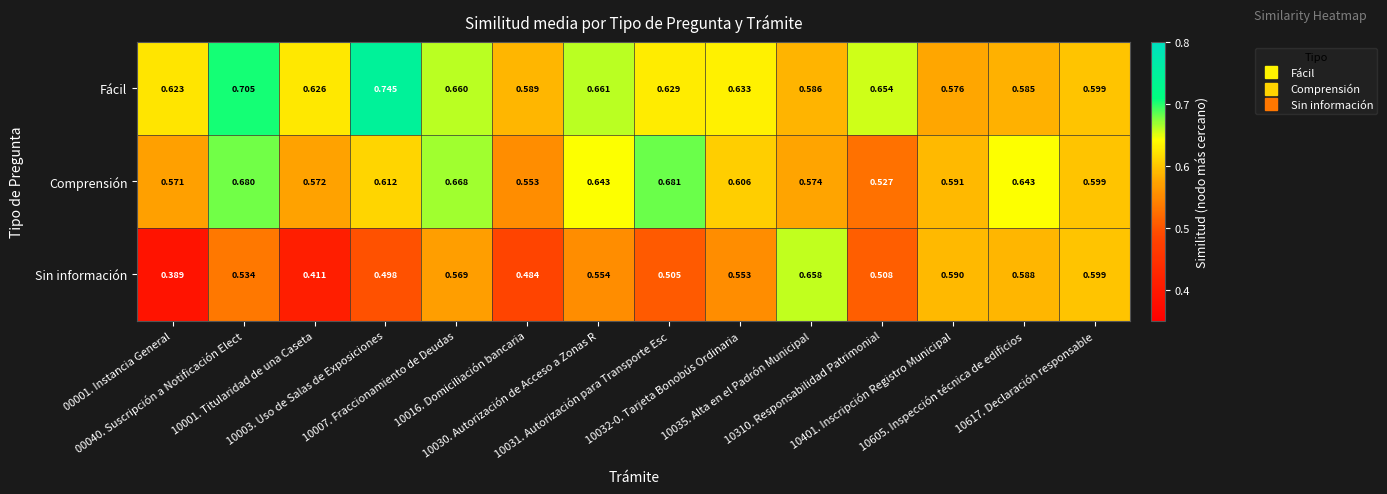

Which series has the largest total across all categories?

Fácil